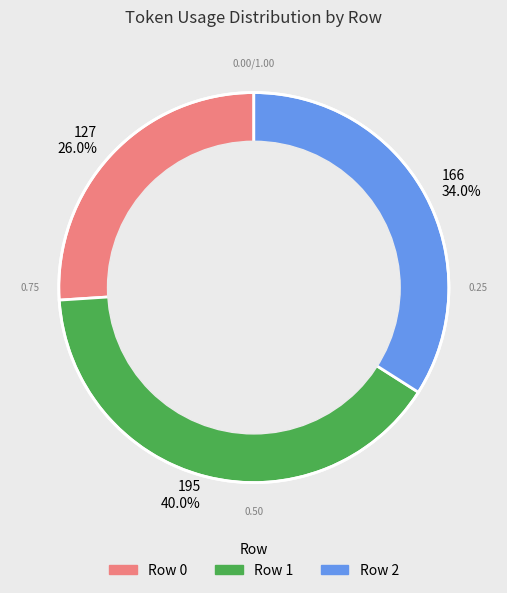

Between 127 26.0% and 166 34.0%, which is larger?

166 34.0%